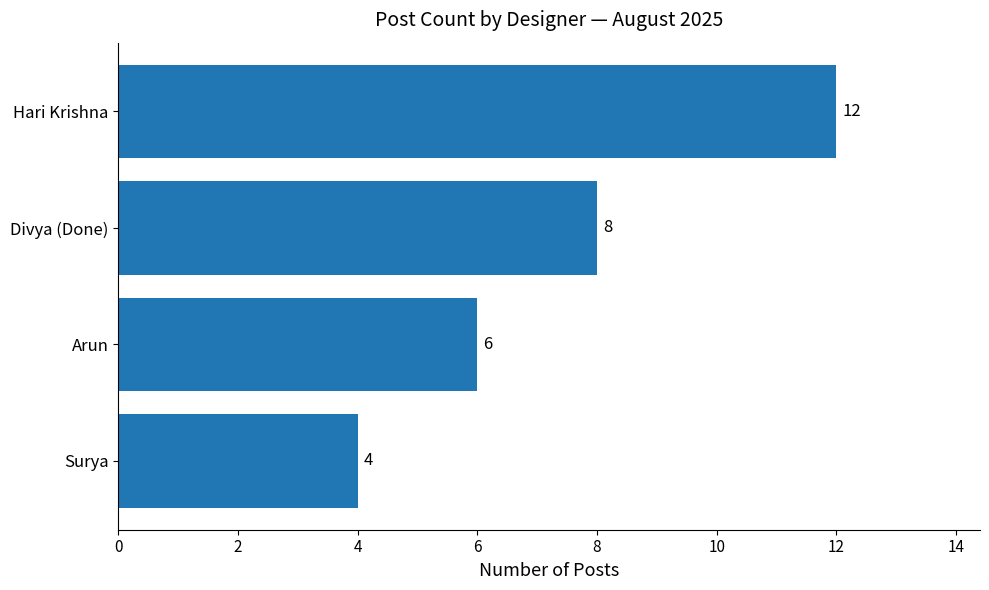

Count the values in the range 6 to 12.

3